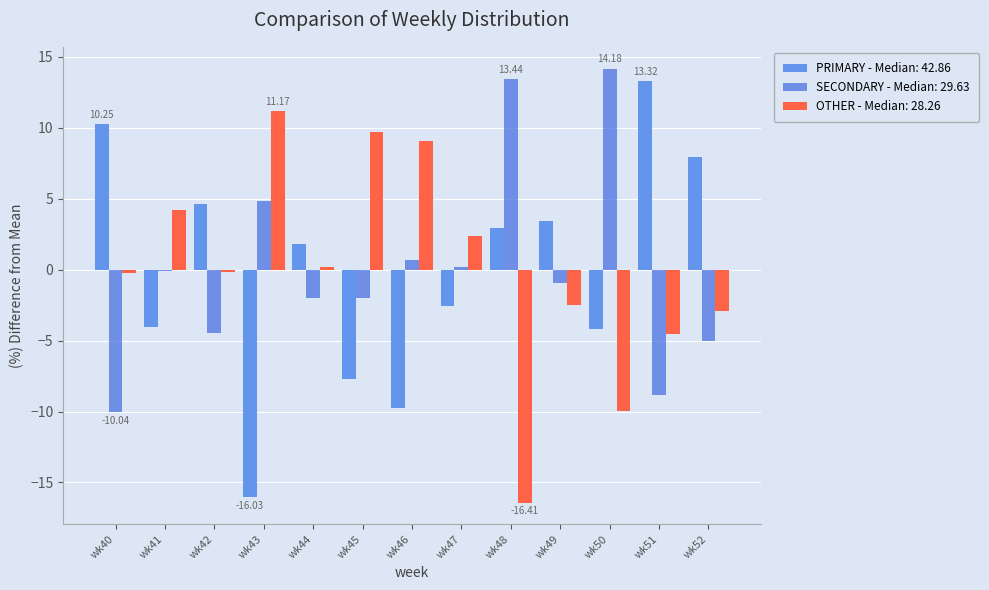

What is the sum of the OTHER - Median: 28.26 values at wk43 and wk50?

1.2